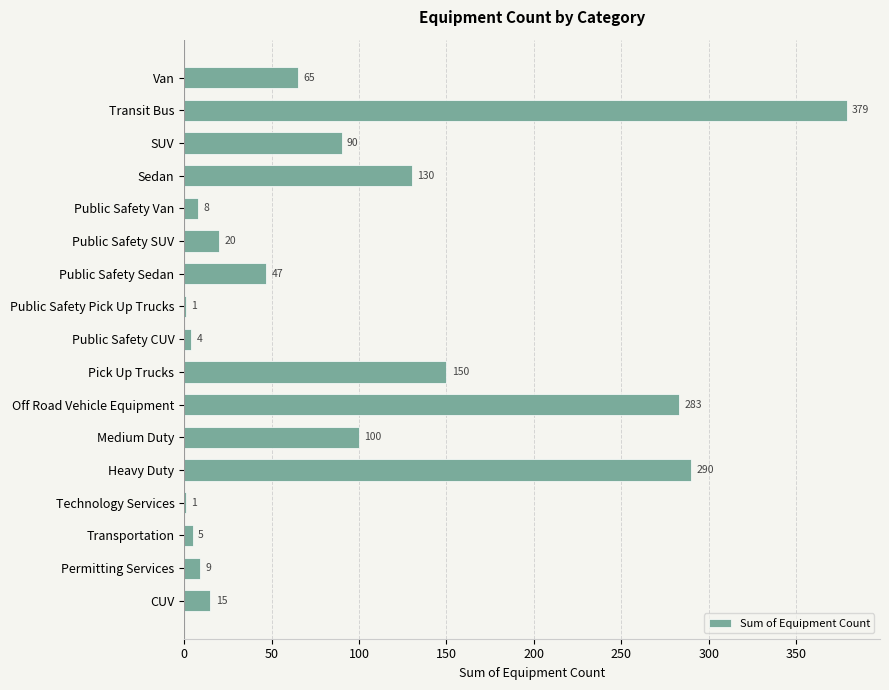

Which label corresponds to the largest value in the chart?

Transit Bus